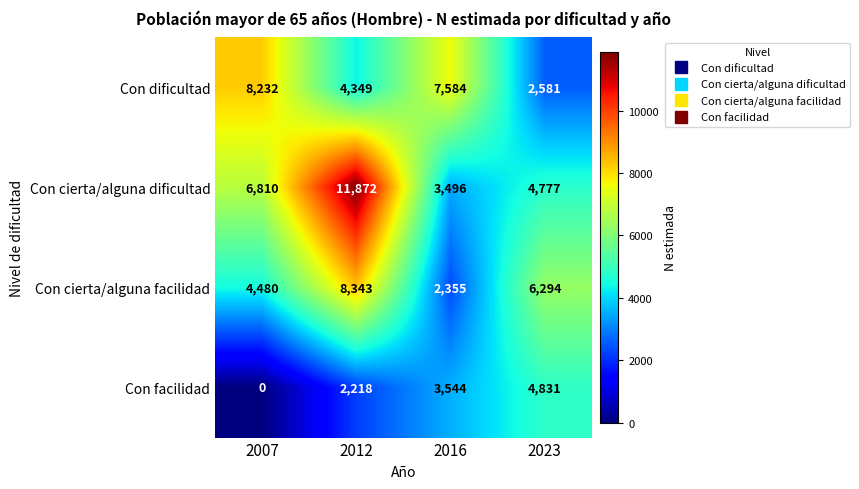

What is the spread (max minus min) of values at 2016?

5229